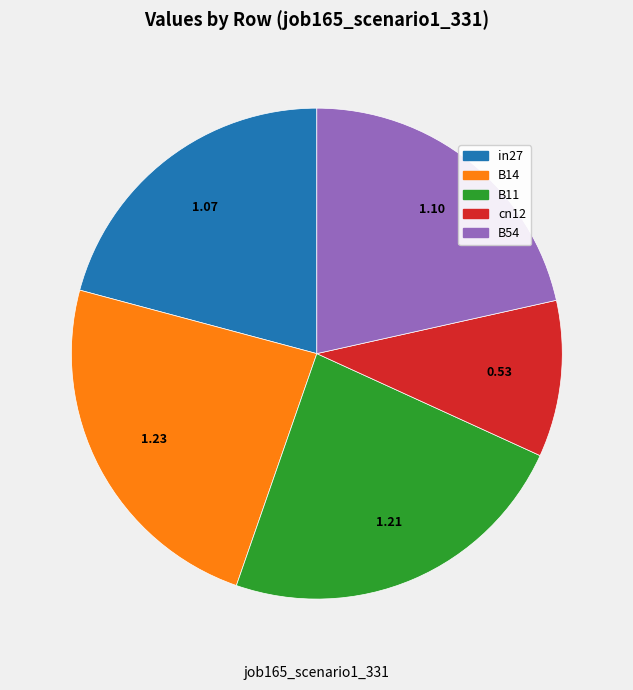

How many slices are in this pie chart?

5